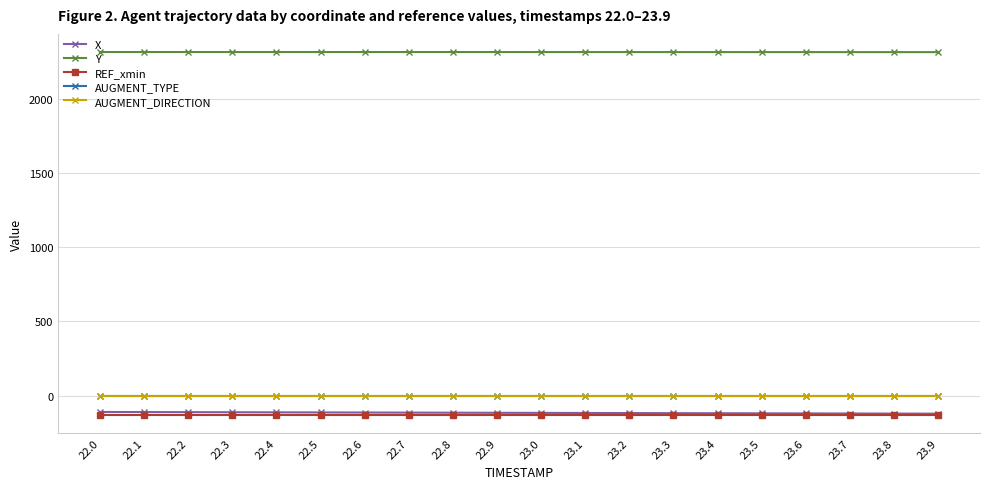

Does the chart have visible grid lines?

Yes